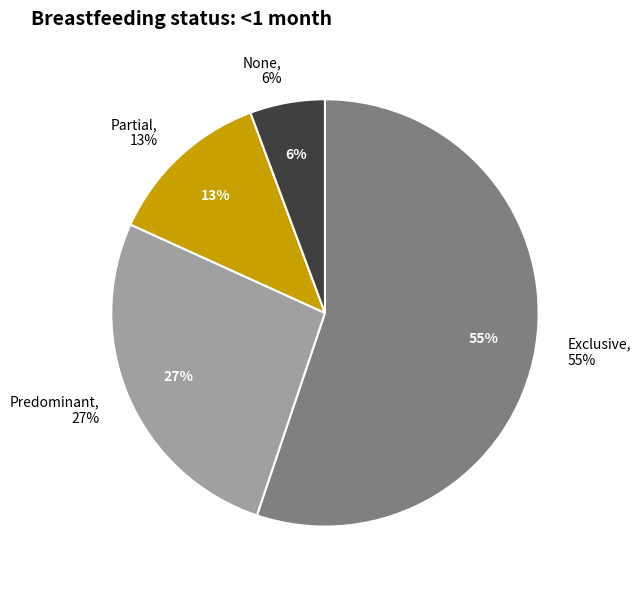

To the nearest percent, what is the combined percentage of Predominant and Exclusive?

82%